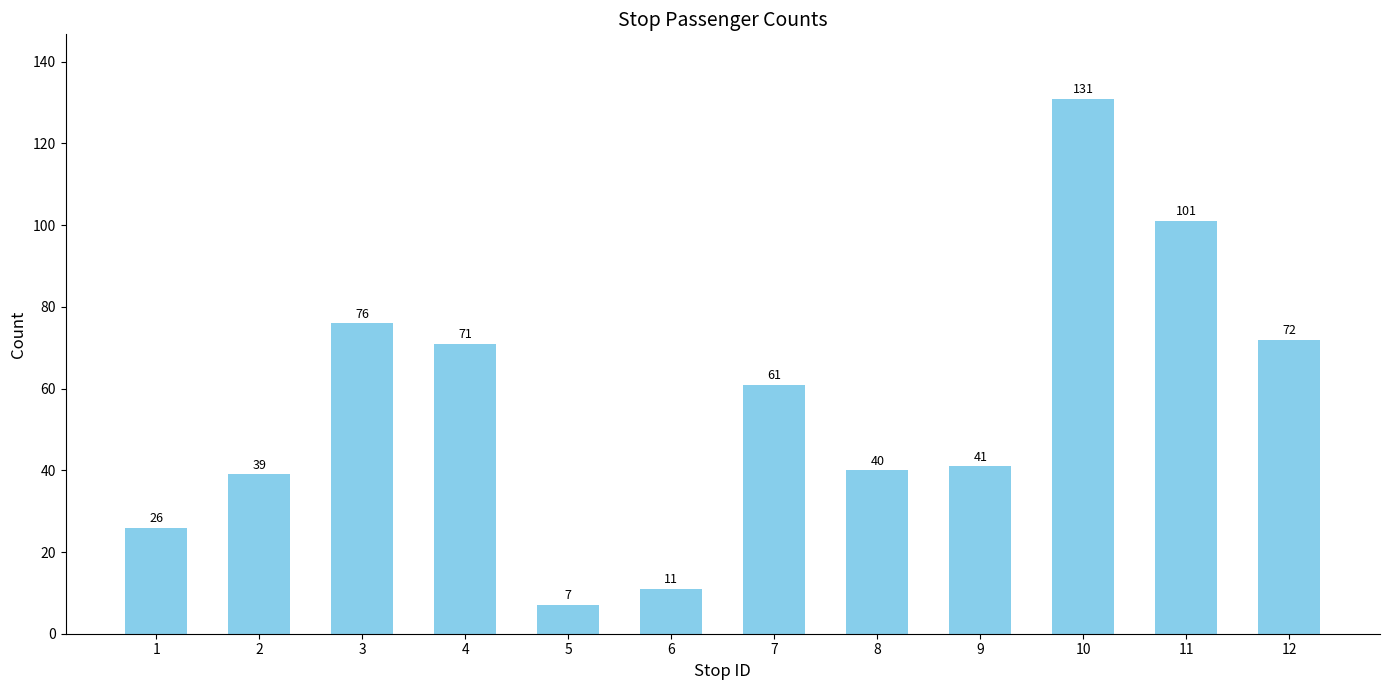

The value at 7 is 61. True or false?

True